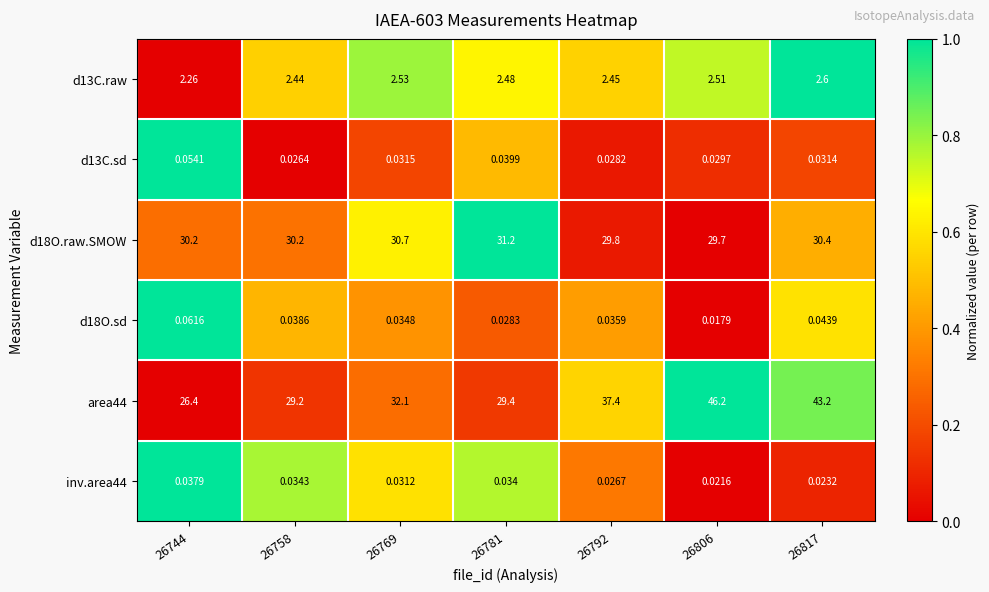

How many distinct data groups are displayed?

6